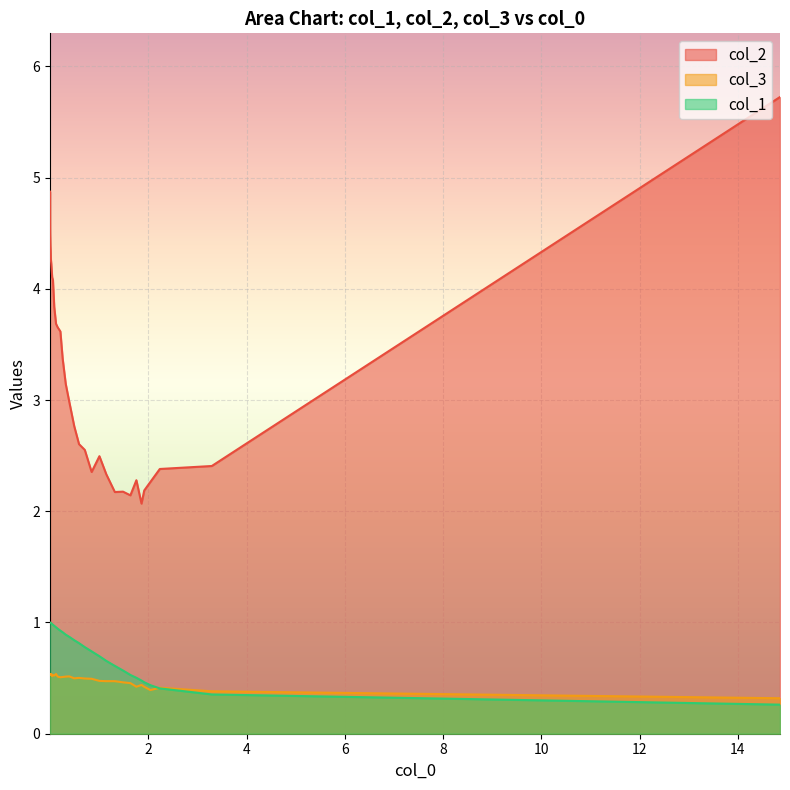

Which series has the largest total across all categories?

col_2